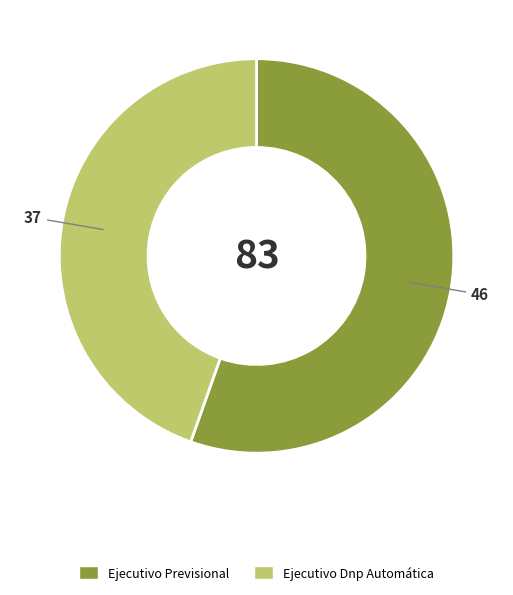

Count the number of slices in the pie.

2